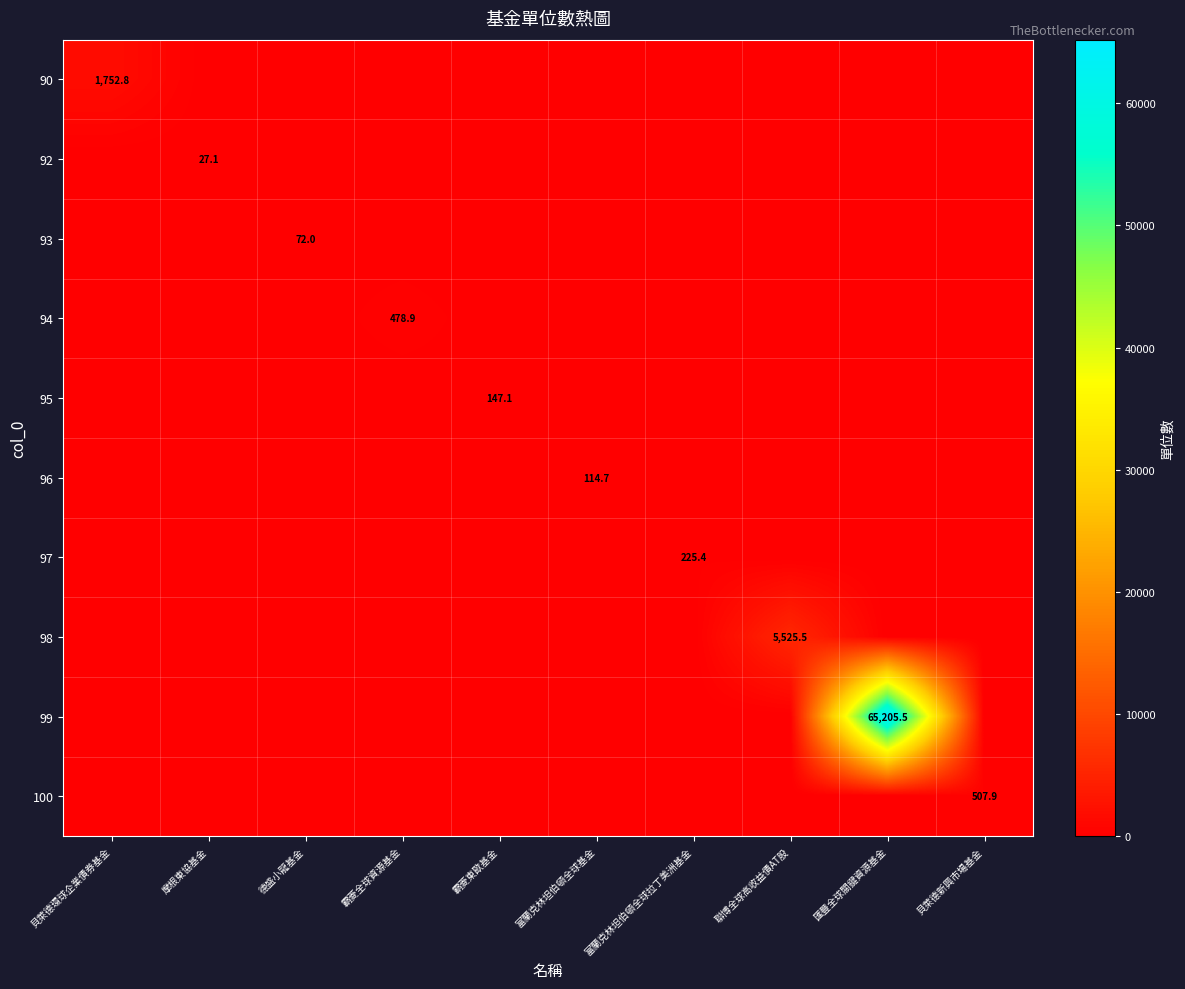

The value of 98 at 聯博全球高收益債AT股 is 1706.8. True or false?

False